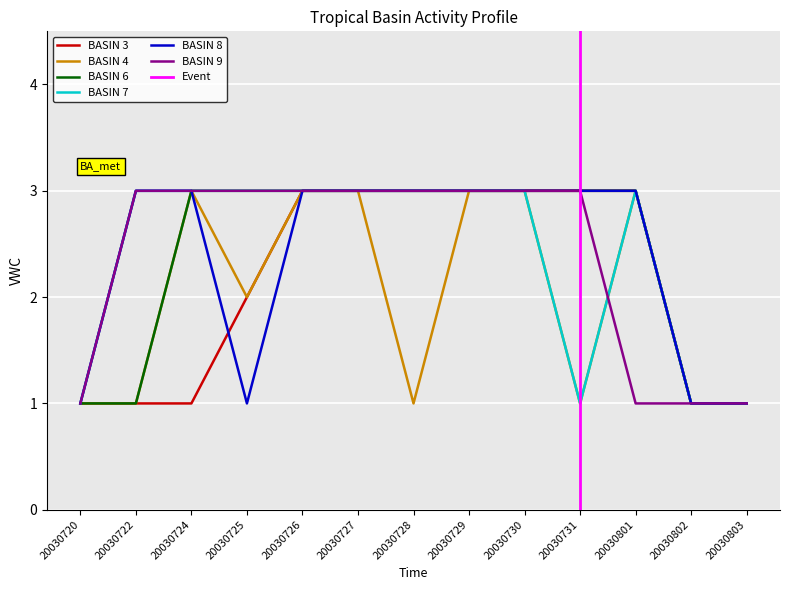

Which series has the largest range (max minus min)?

BASIN 3